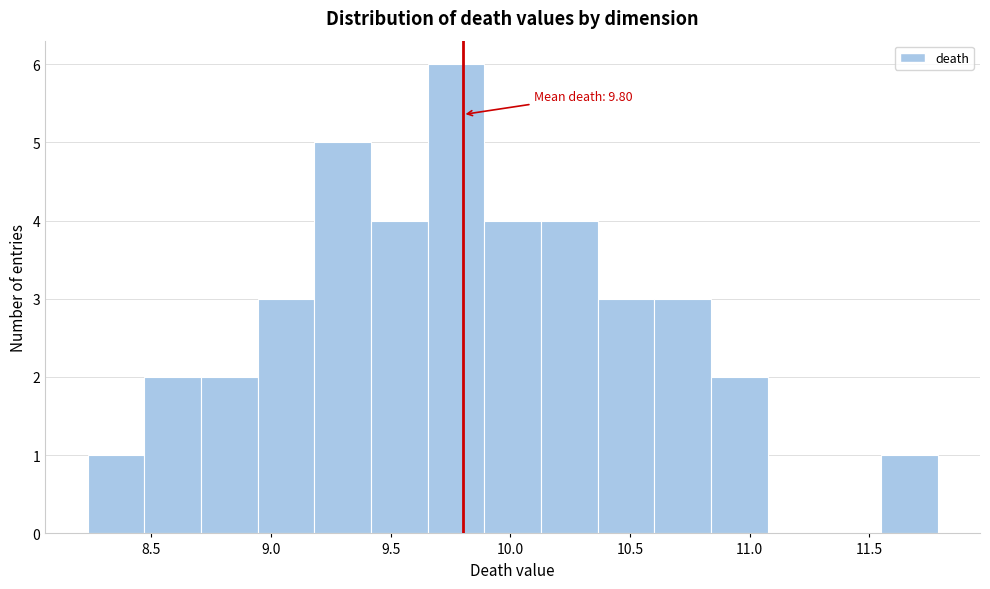

Over which range of the x-axis is the bar tallest?

9.65 to 9.90